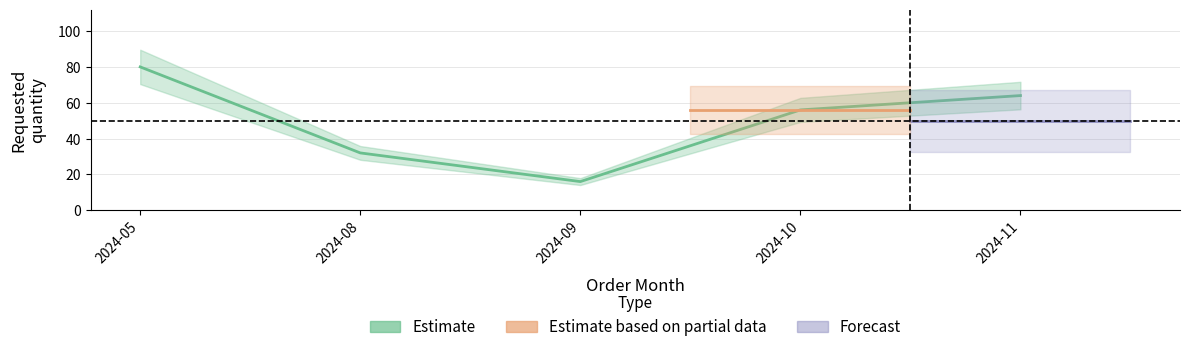

What is the difference between the maximum and minimum values?

64